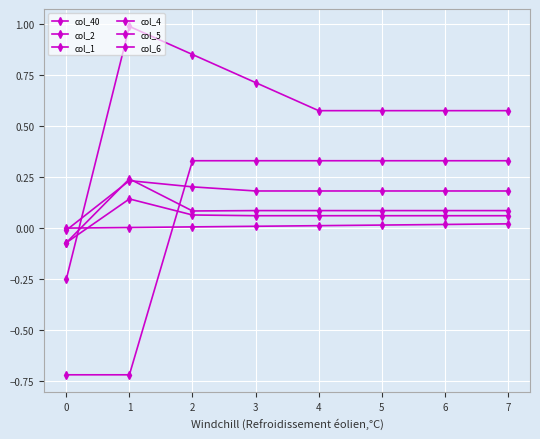

How many lines are shown in the chart?

6